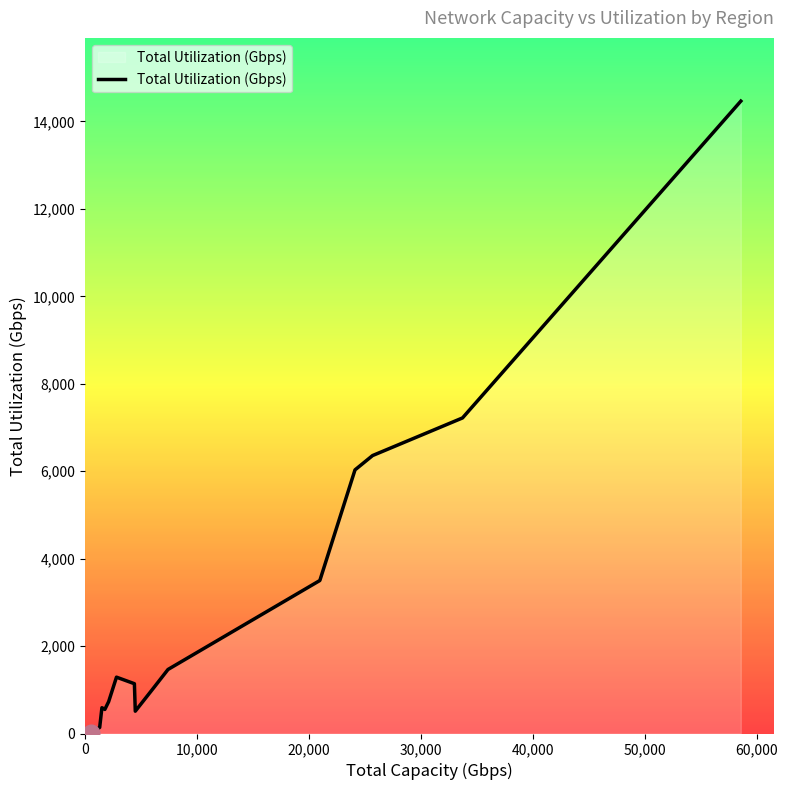

What is the minimum value shown in the chart?

4.2